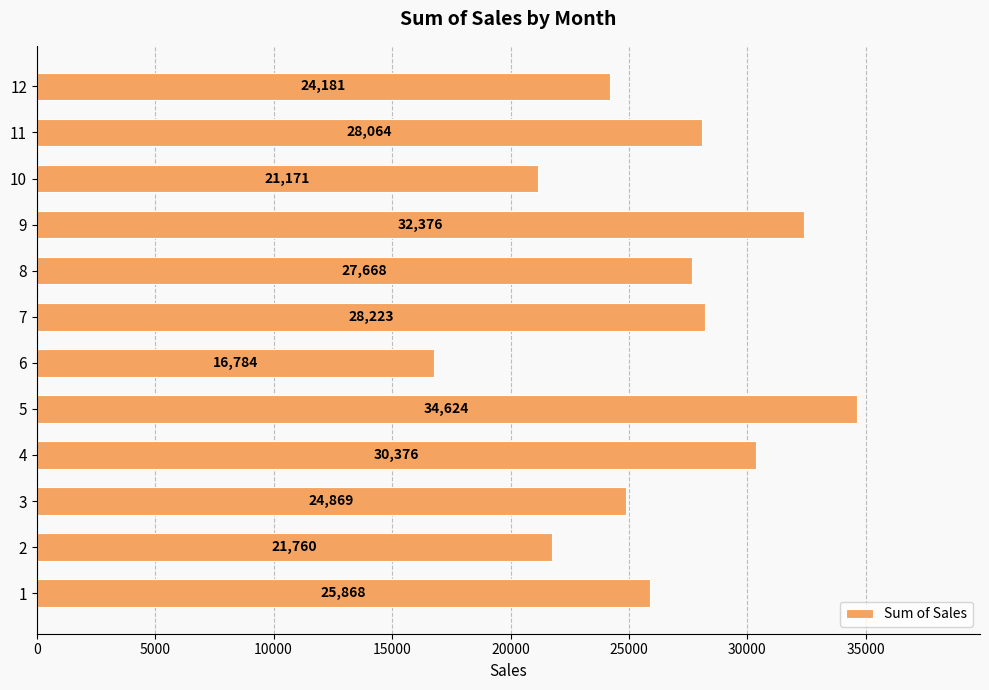

At which category does the chart reach its minimum across all series?

6